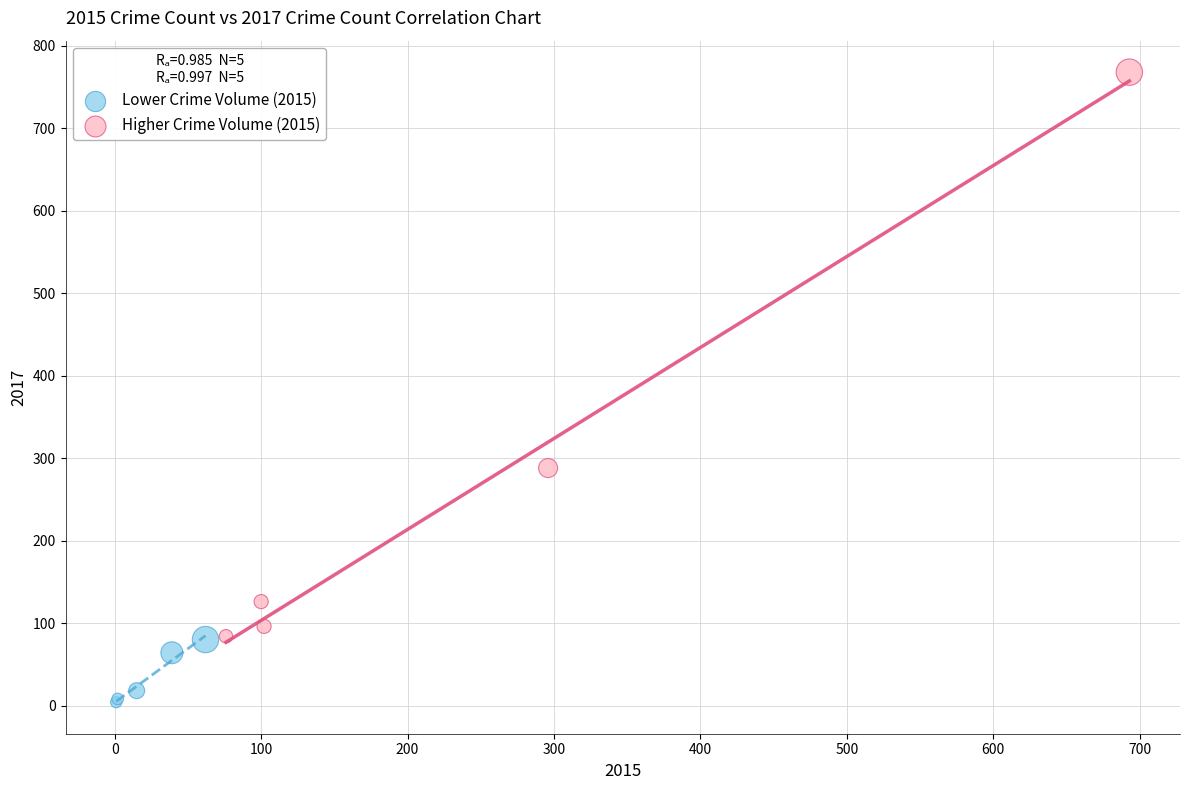

Which series contains the highest Y value?

Higher Crime Volume (2015)